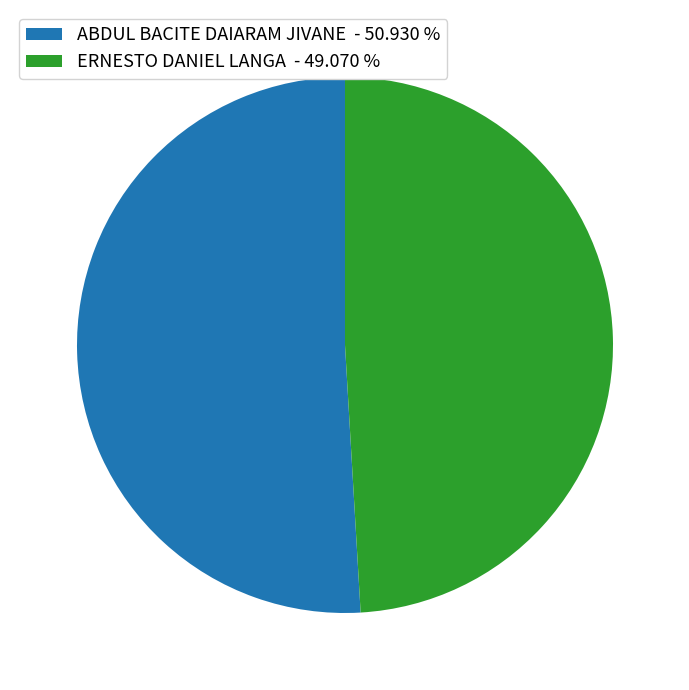

Which has a higher value, ABDUL BACITE DAIARAM JIVANE - 50.930 % or ERNESTO DANIEL LANGA - 49.070 %?

ABDUL BACITE DAIARAM JIVANE - 50.930 %